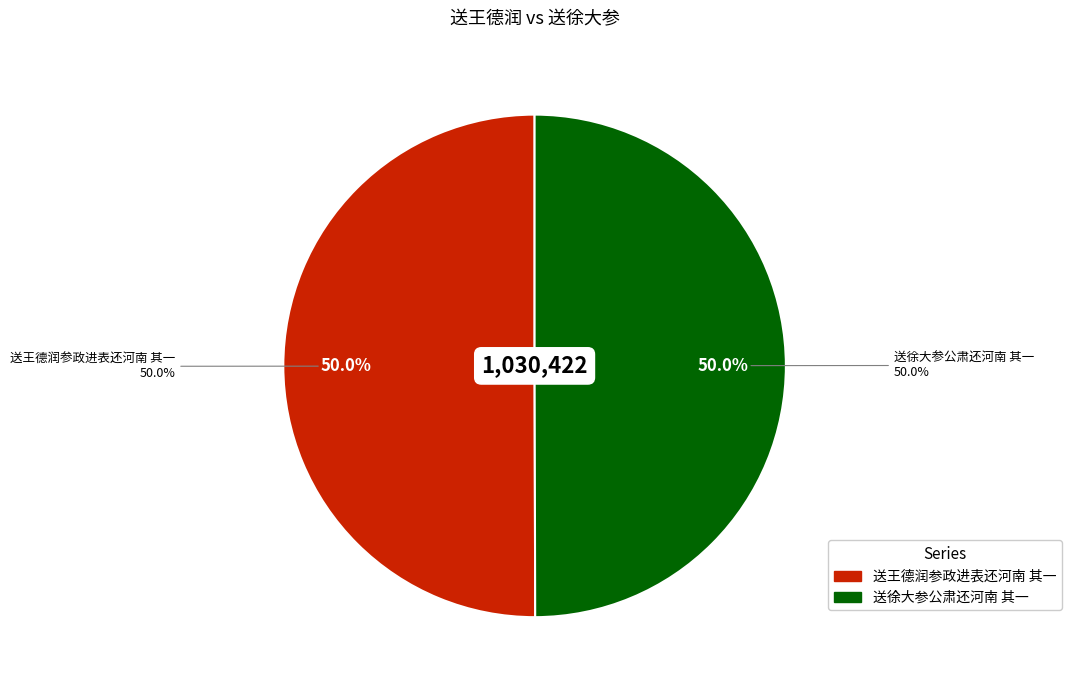

To the nearest percent, what percentage of the pie is 送王德润参政进表还河南 其一?

50%